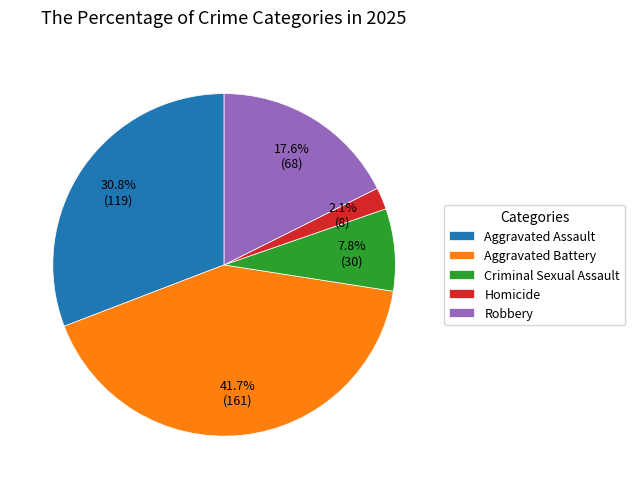

The Criminal Sexual Assault slice represents 8% of the pie. True or false?

True